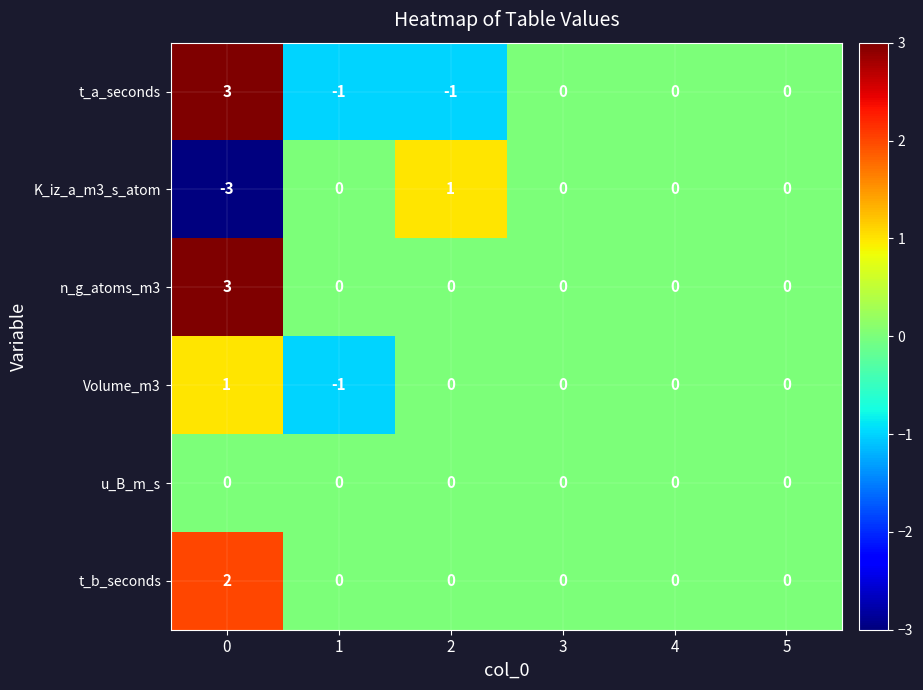

The t_a_seconds series shows 2 at 3. True or false?

False